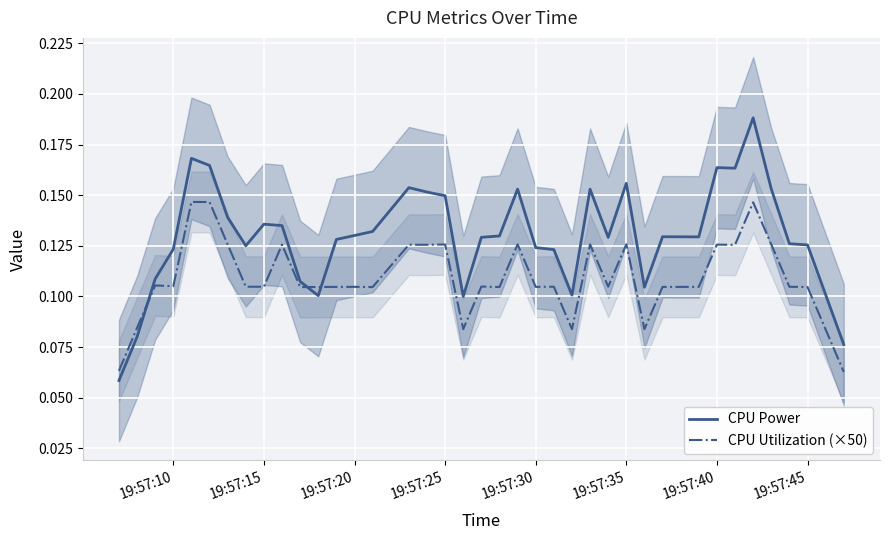

Count the number of categories in the chart.

40